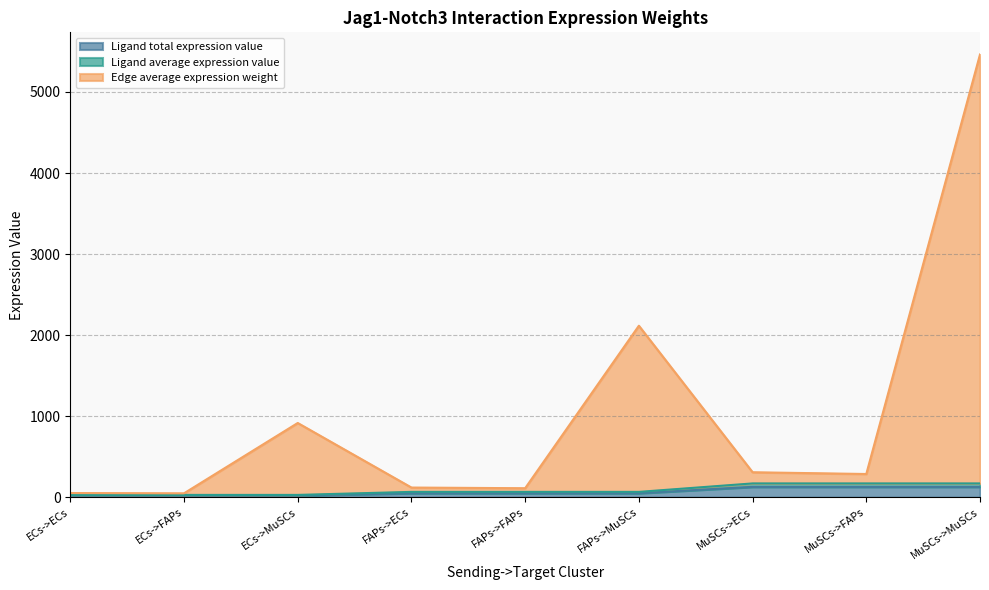

Which series has the largest total across all categories?

Edge average expression weight